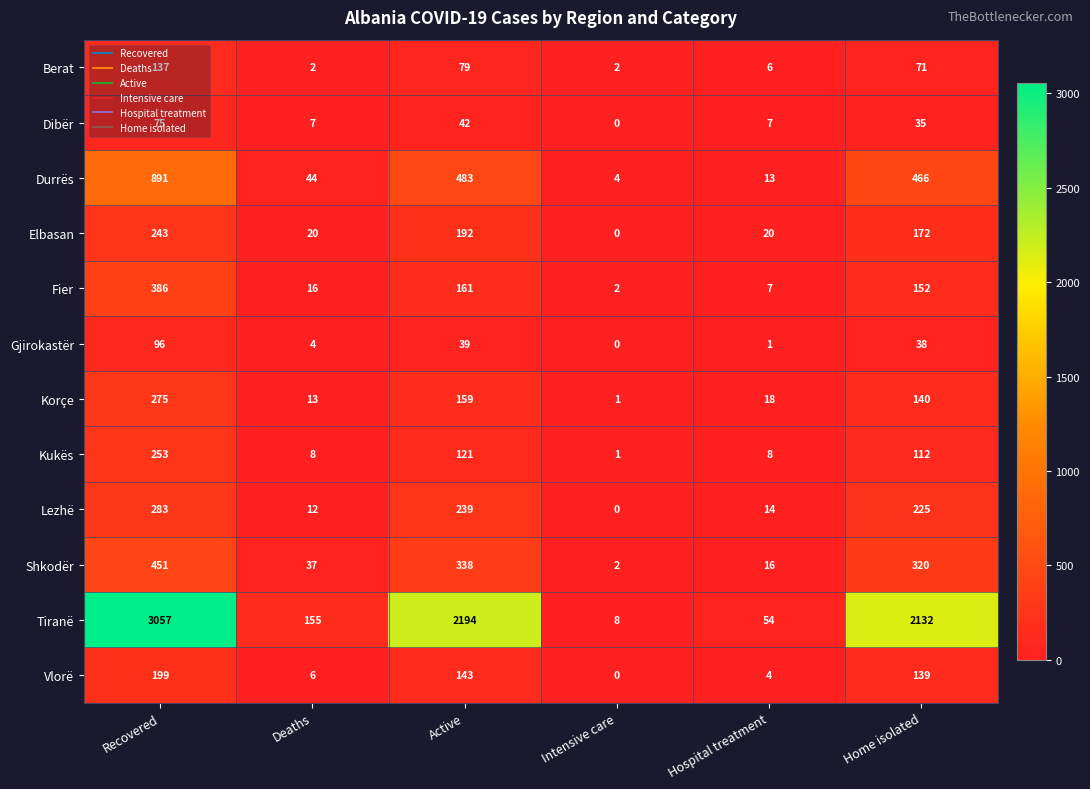

At which label does Lezhë reach its minimum?

Intensive care